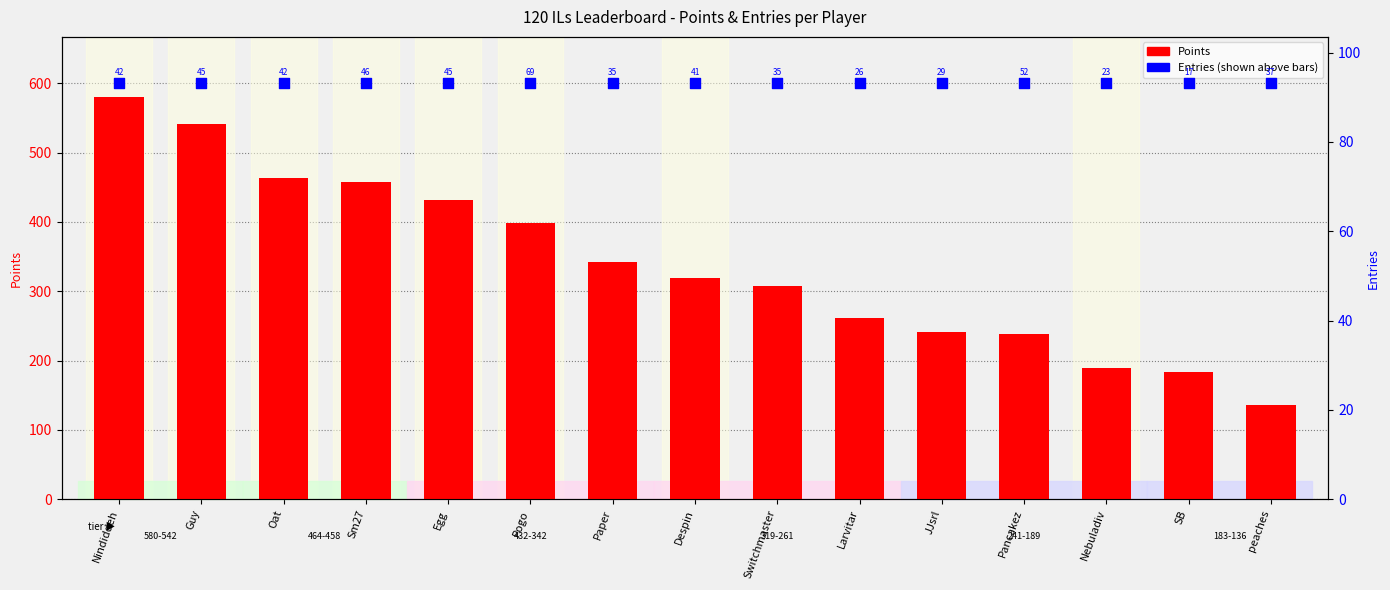

Which series reaches the minimum Y coordinate?

Entries (count shown)